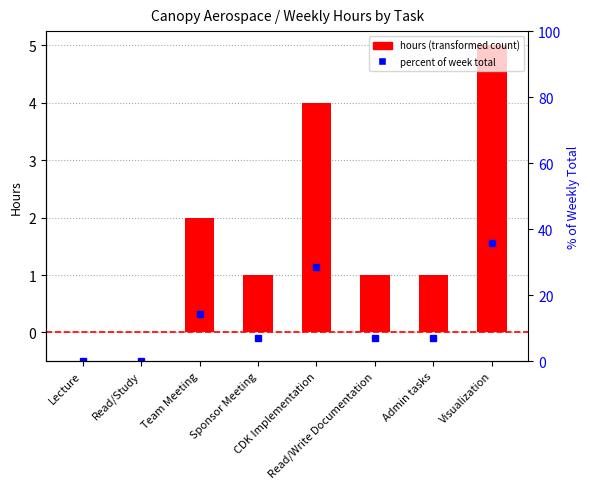

At how many categories does at least one series exceed 5?

6